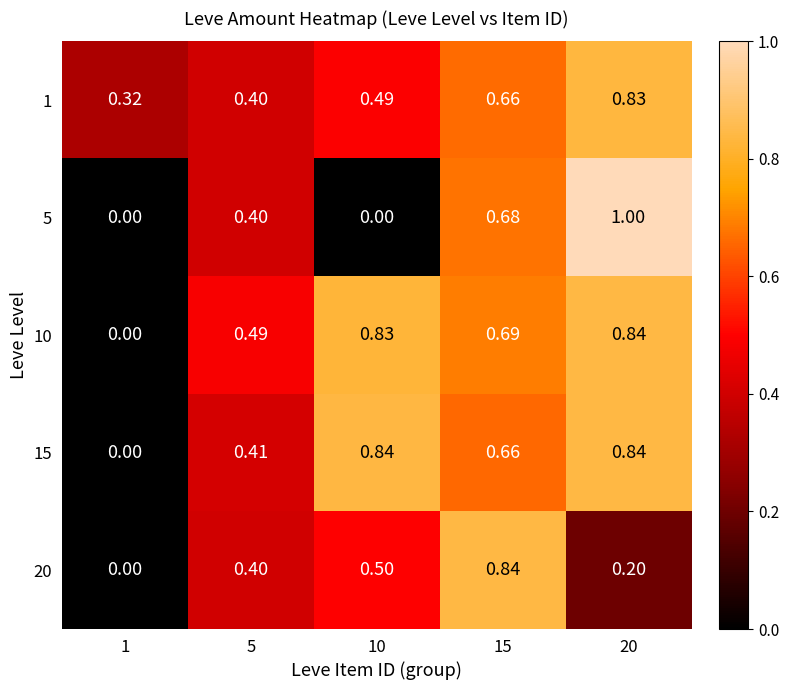

Is the value of 15 at 5 greater than the value of 1 at 5?

Yes